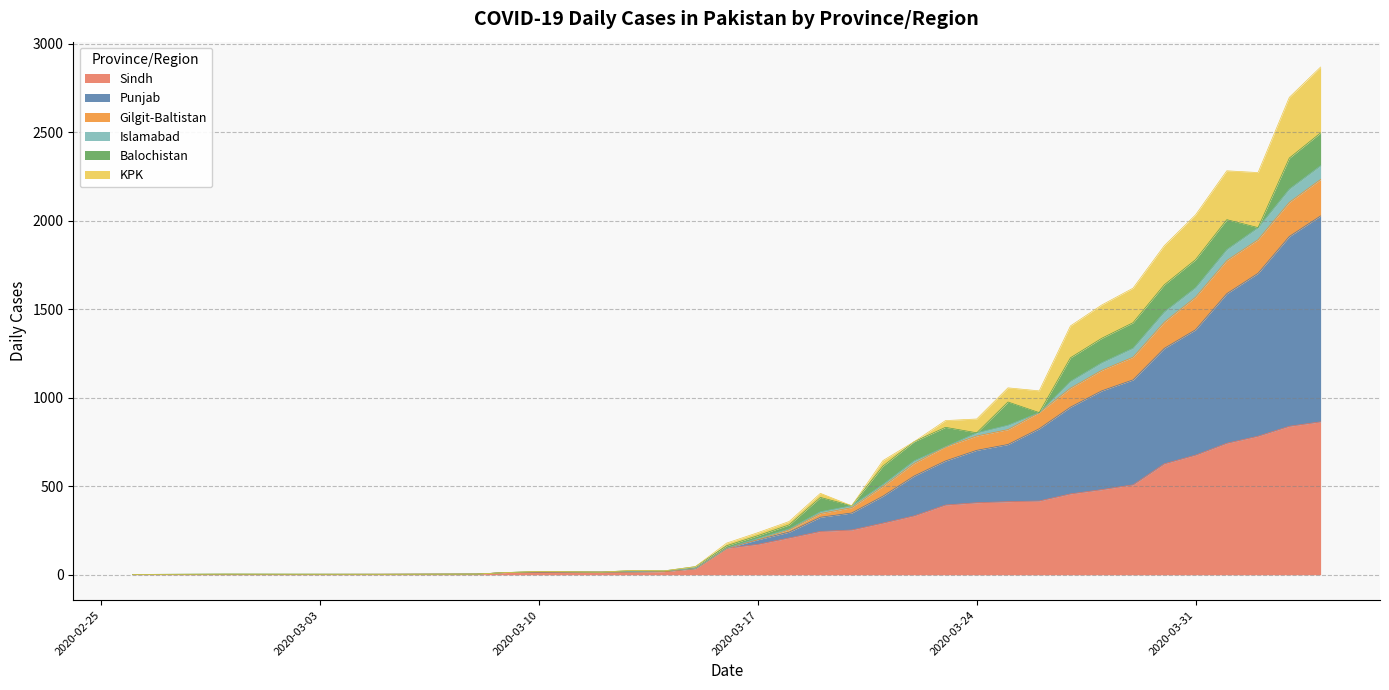

Between 2020-03-22 and 2020-04-01, which is larger?

2020-04-01